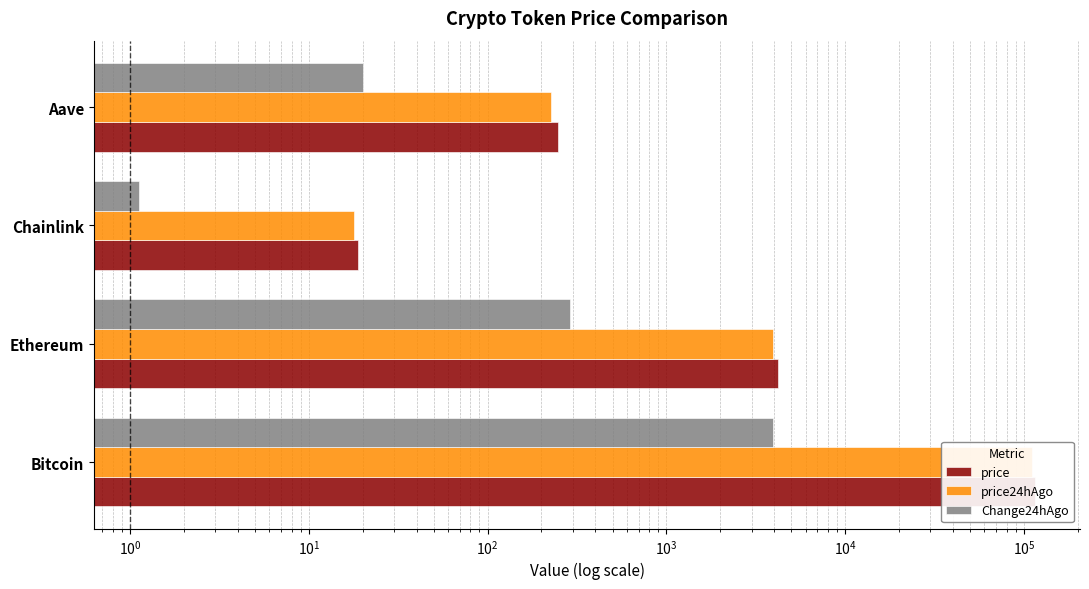

What is the maximum value shown in the chart?

115583.0